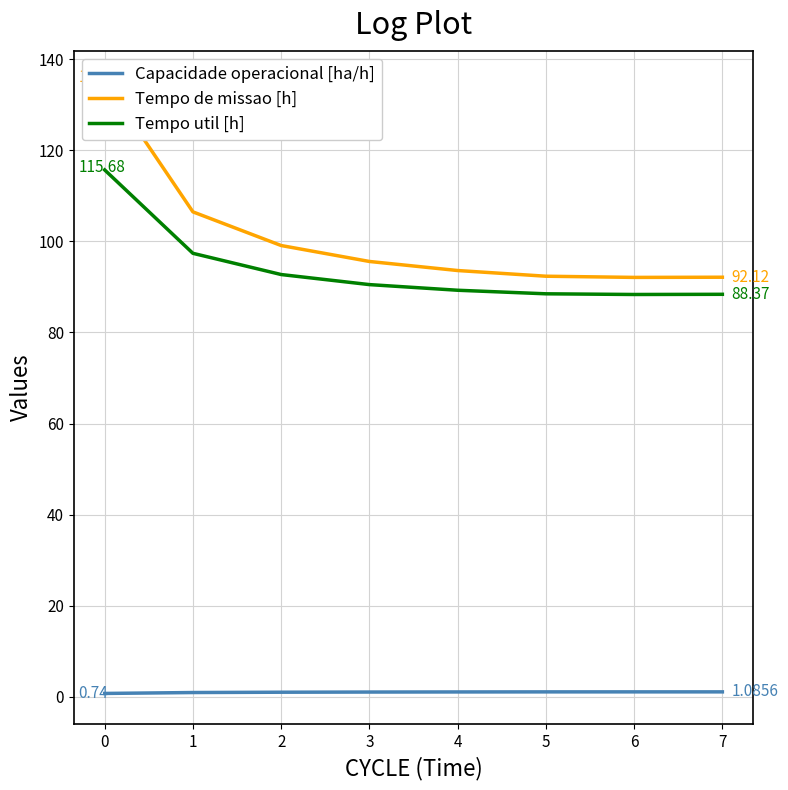

True or false: Capacidade operacional [ha/h] and Tempo util [h] intersect in this chart.

False